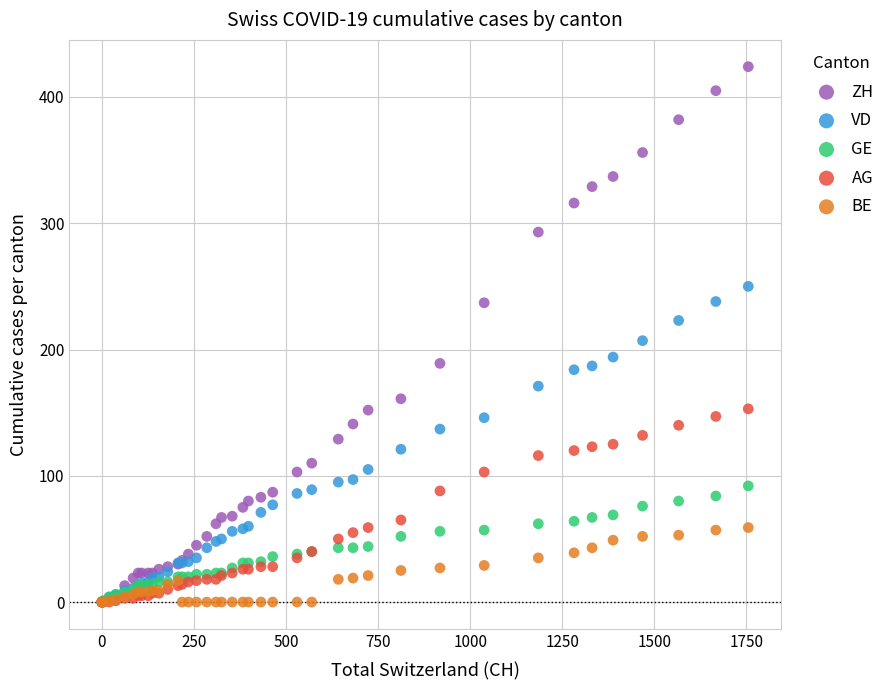

In the ZH series, what Y value is closest to 212?

189